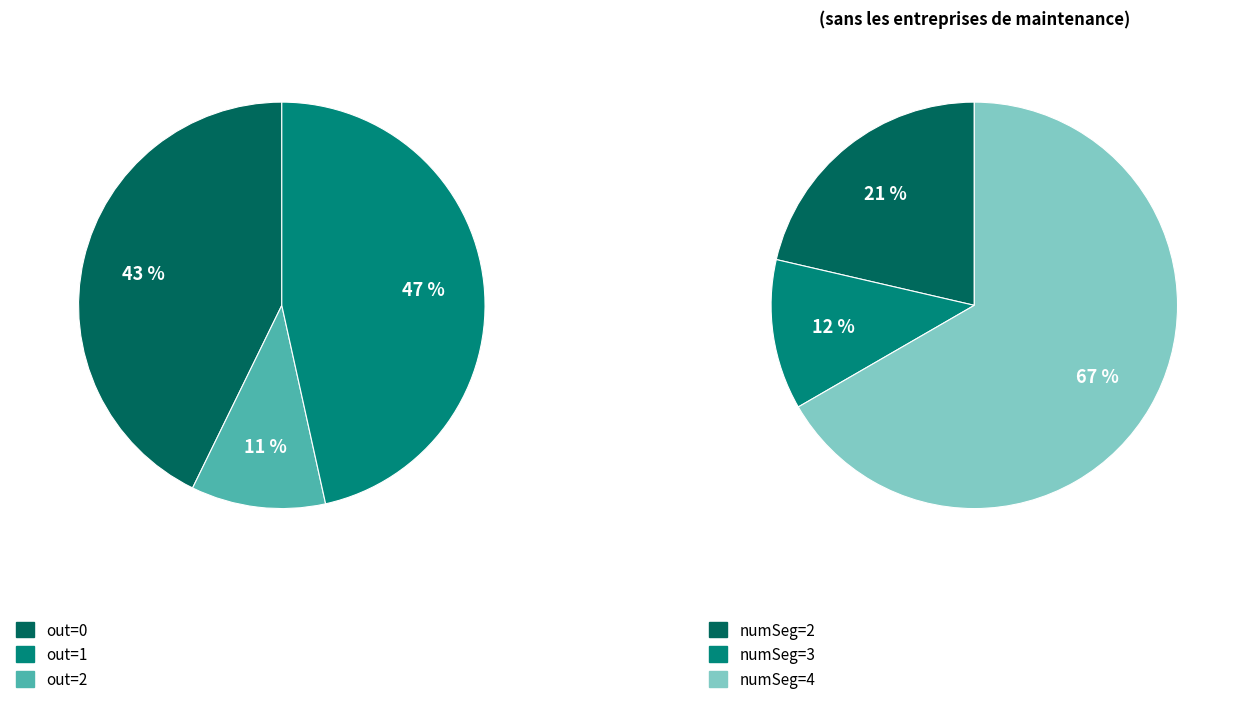

The out=0 slice represents 34% of the pie. True or false?

False